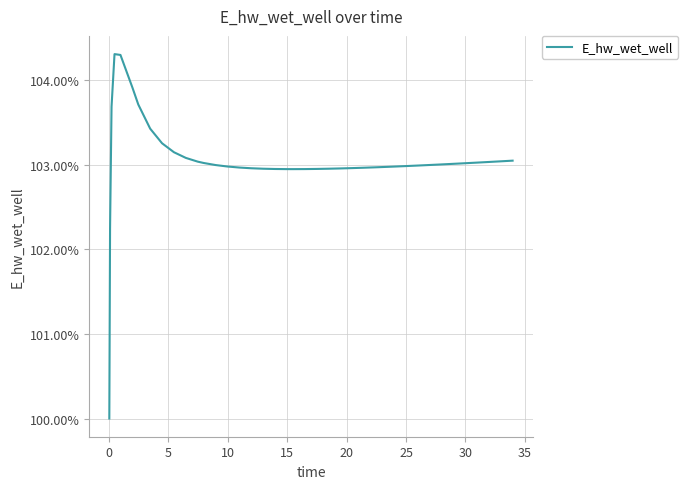

What is the minimum value shown in the chart?

100.0